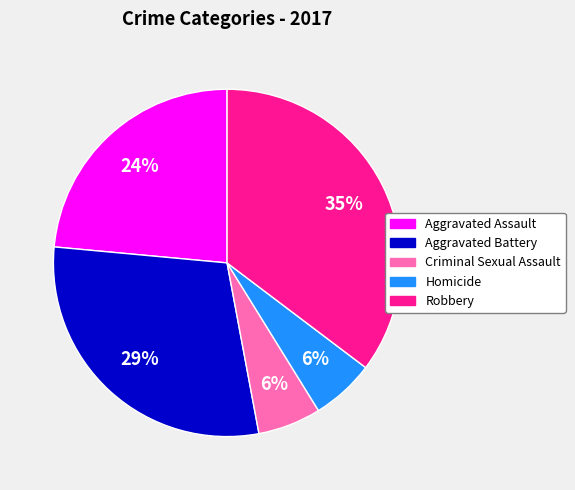

True or false: Criminal Sexual Assault accounts for 6% of the total.

True